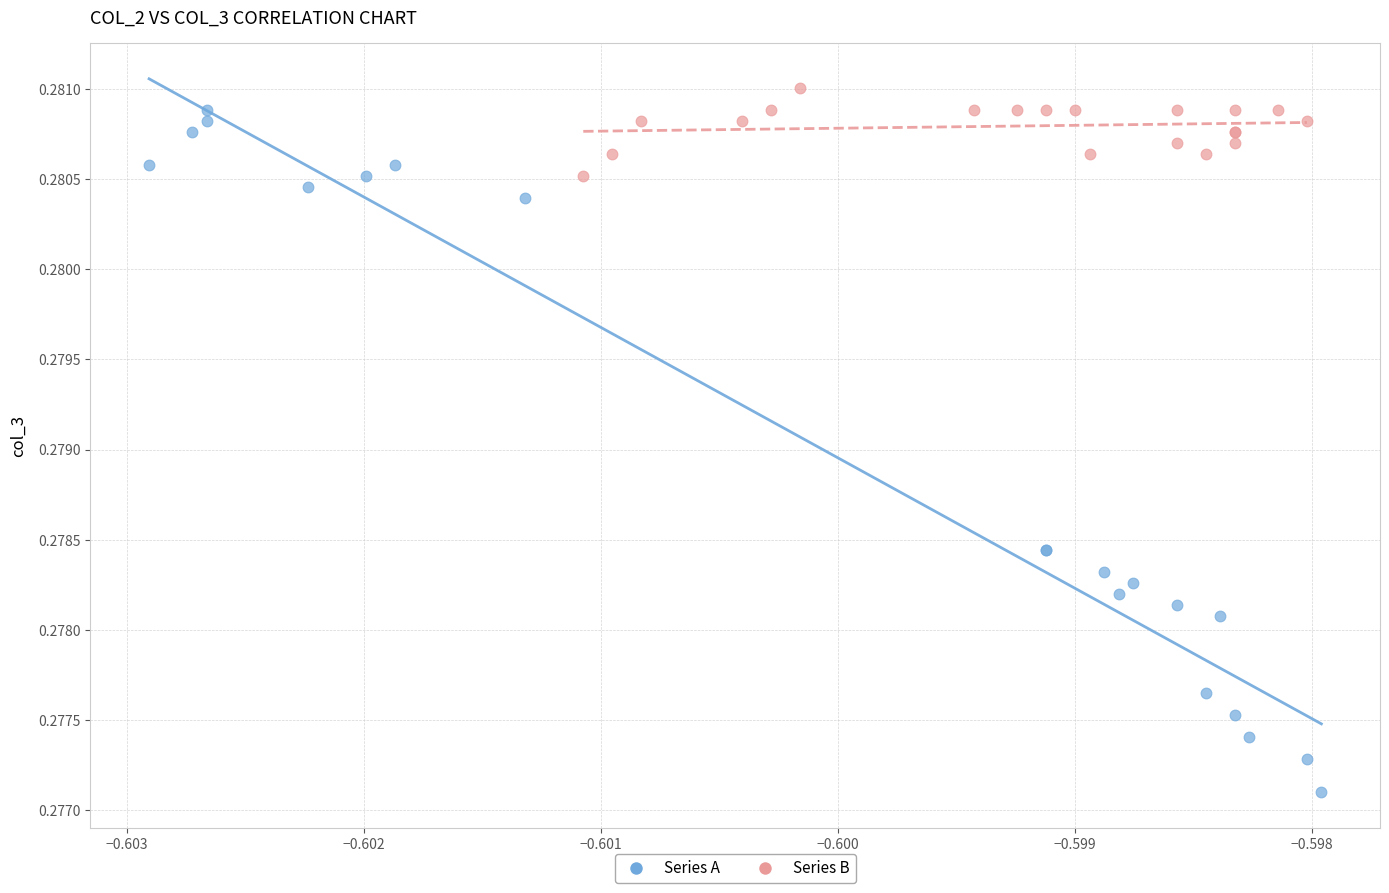

Which series contains the lowest Y value?

Series A